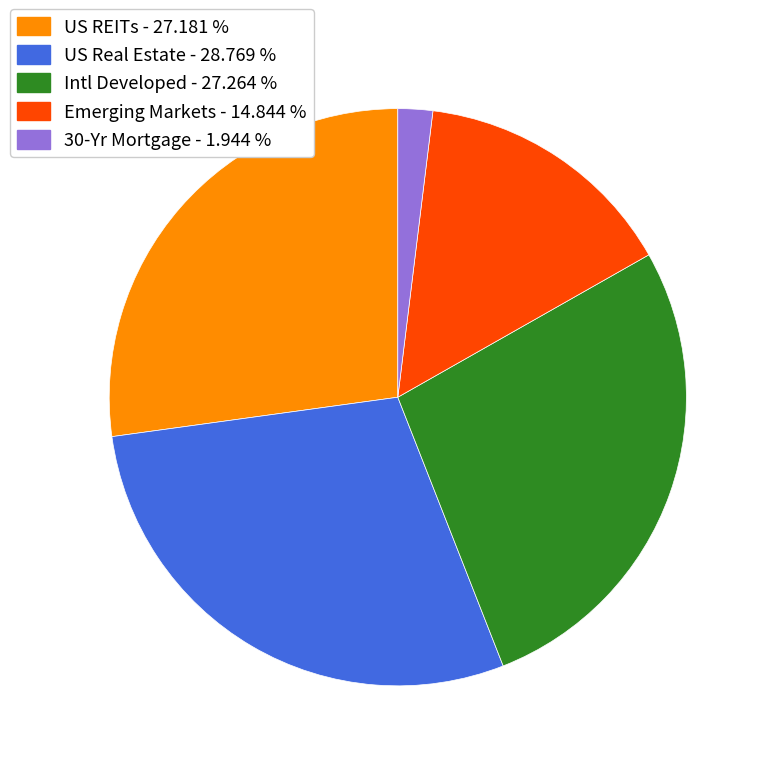

What is the ratio of the value at US REITs to the value at Emerging Markets?

1.8